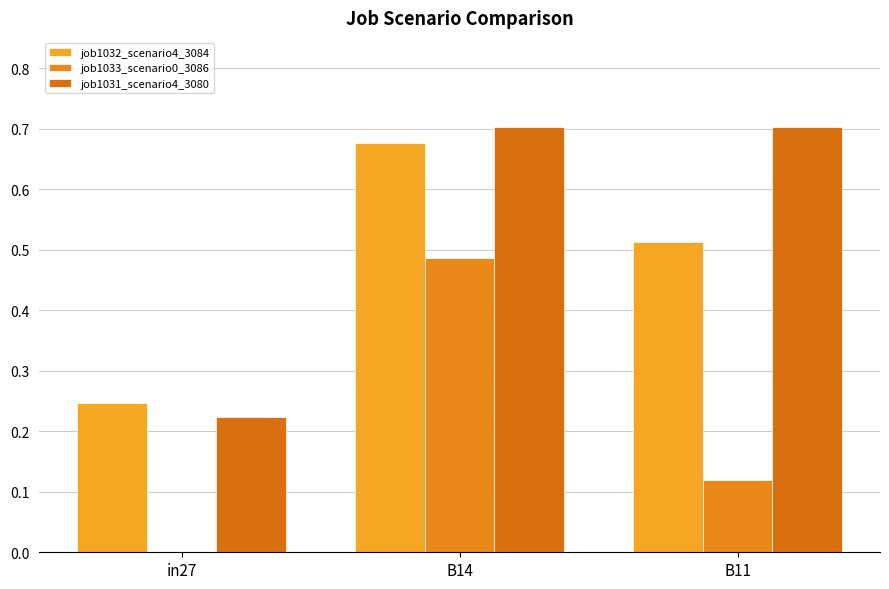

Which category has the highest value in the job1033_scenario0_3086 series?

B14